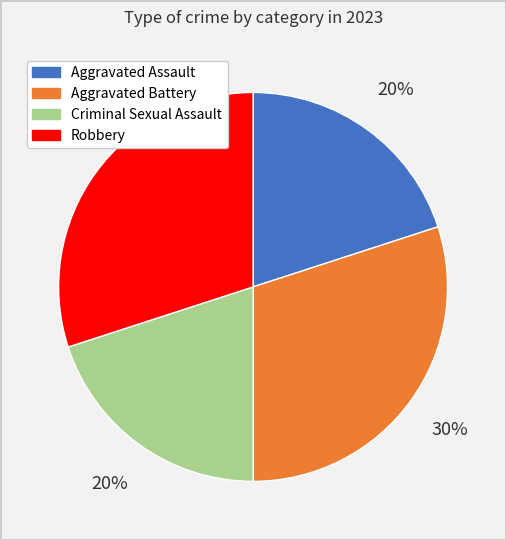

How many slices are in this pie chart?

4